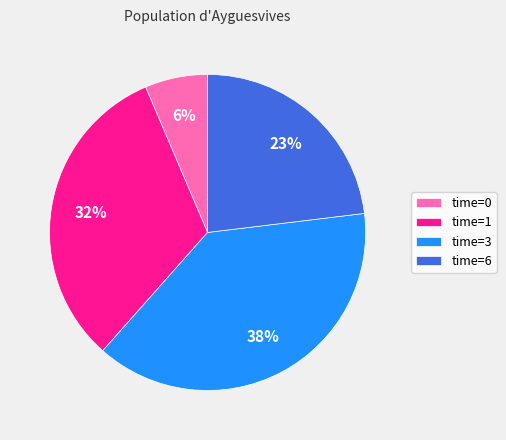

Do time=1 and time=3 together represent more than half of the pie?

Yes